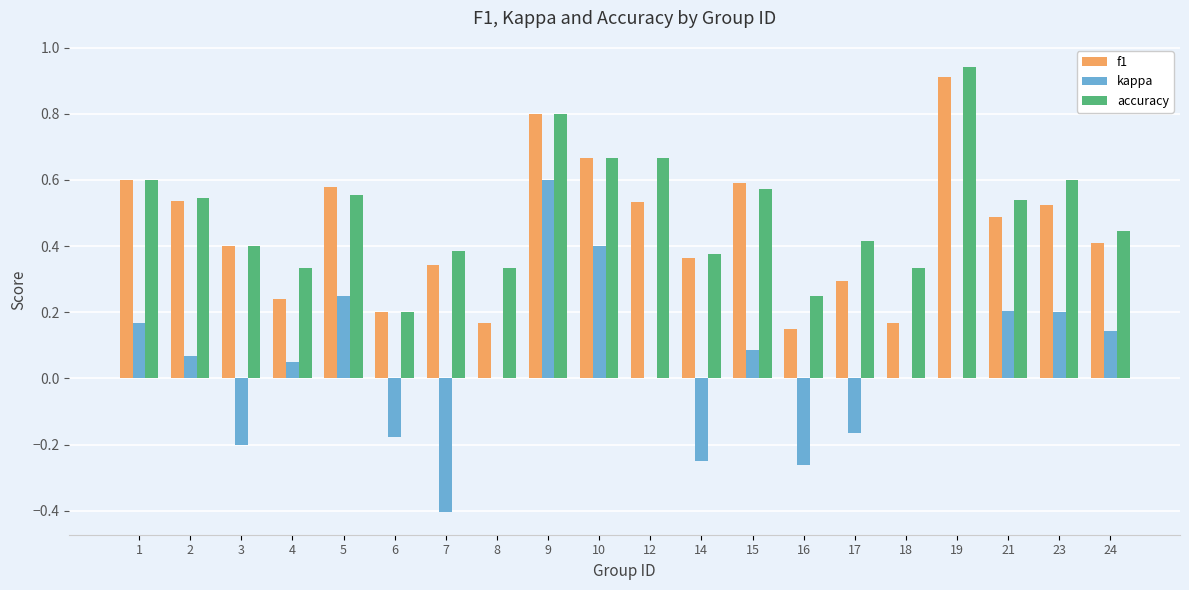

The value of accuracy at 2 is 0.5. True or false?

True